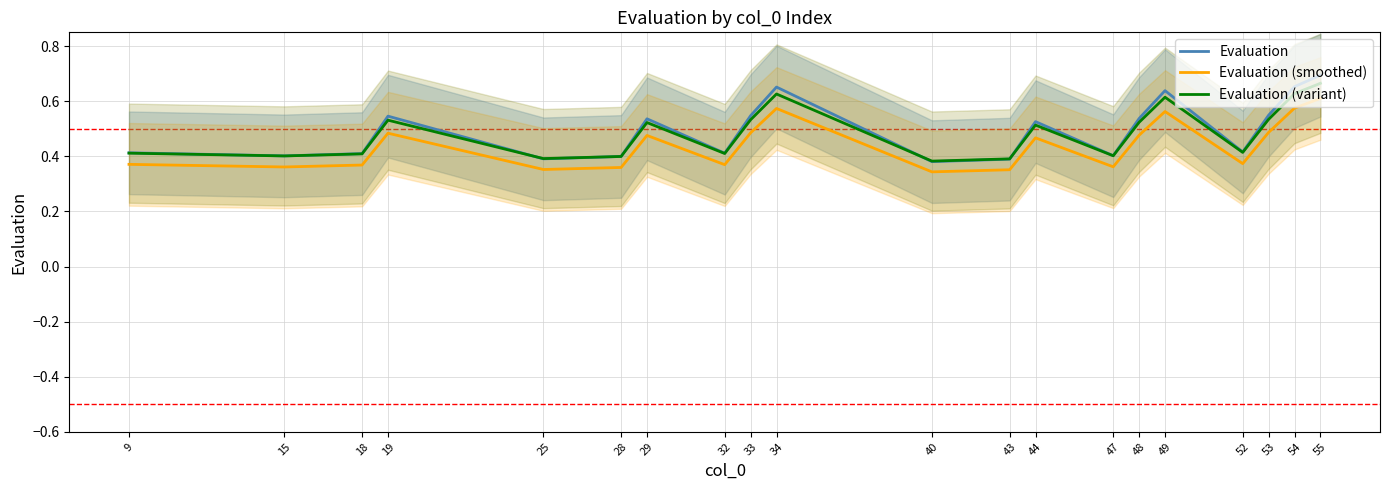

Is the value of Evaluation (variant) at 52 greater than the value of Evaluation (smoothed) at 15?

Yes